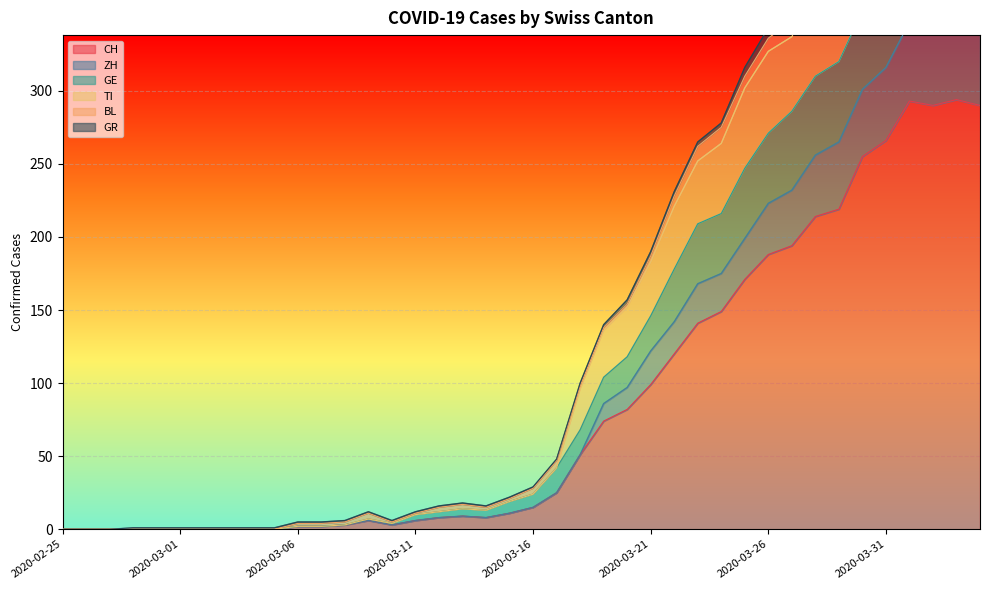

The value of CH at 2020-03-21 is 99. True or false?

True